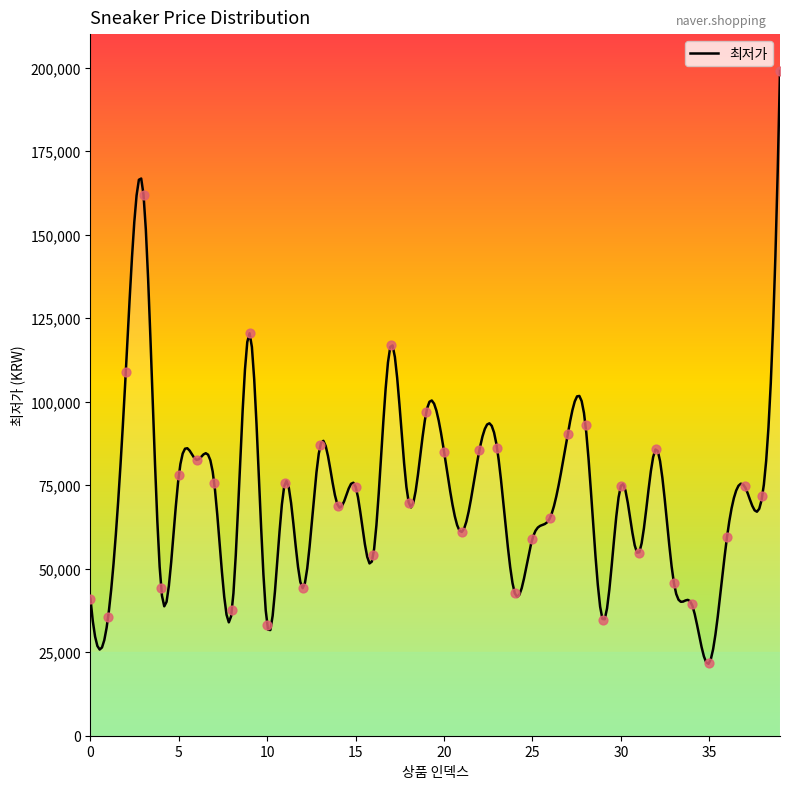

What is the change in value from 24 to 29?

-8130